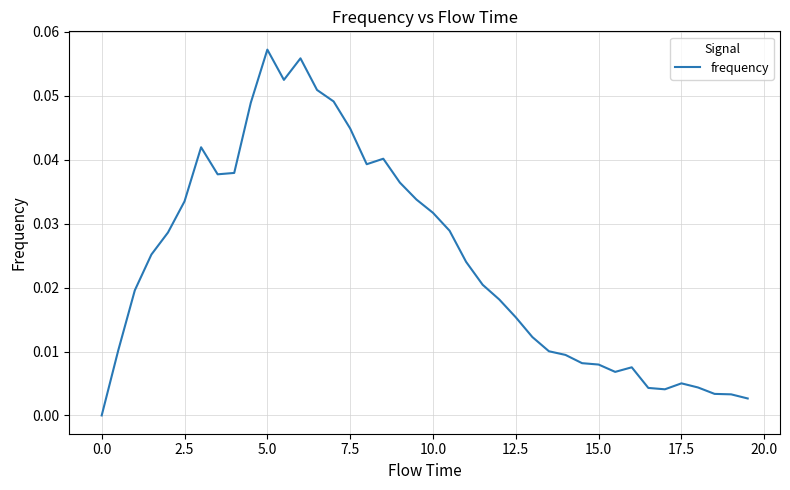

Does the chart display data point markers on the line(s)?

No